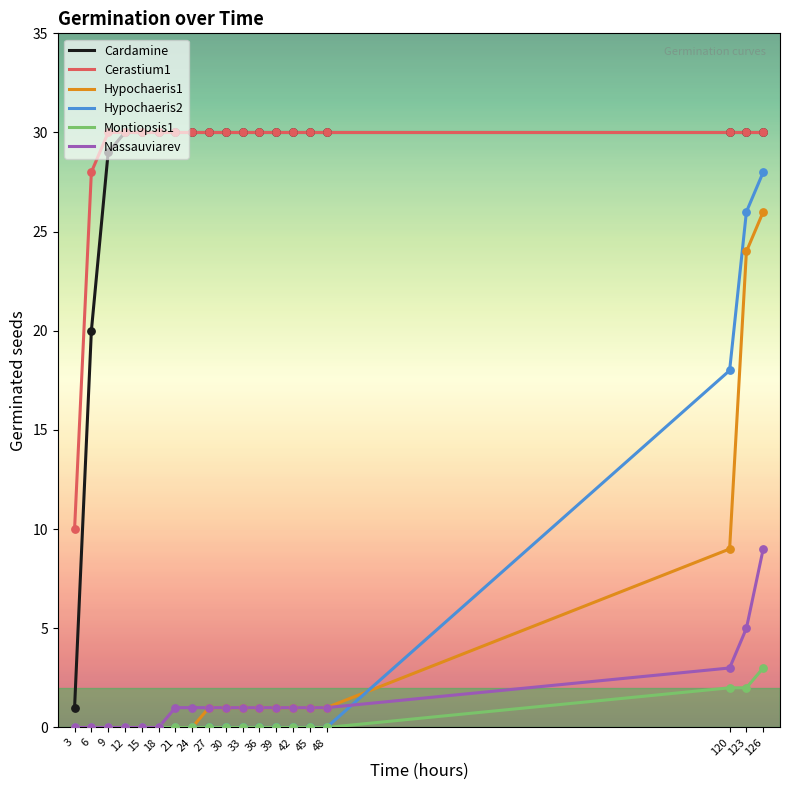

Which category has the highest value in the Nassauviarev series?

126